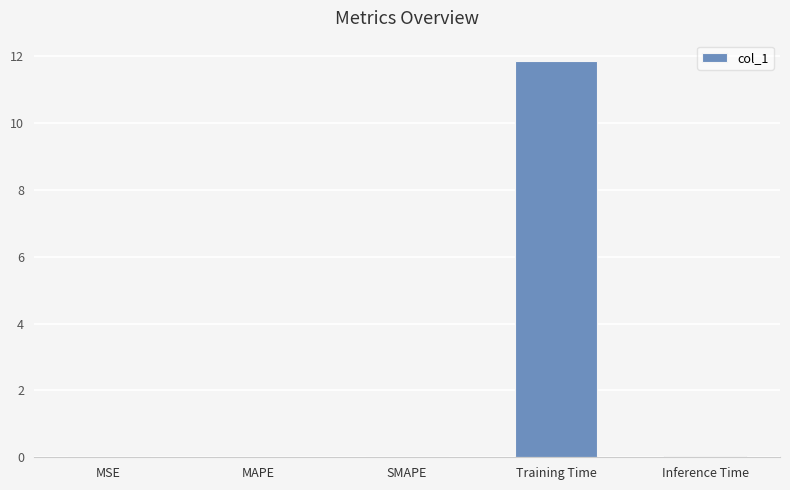

True or false: the data shows 0.0 at Inference Time.

True